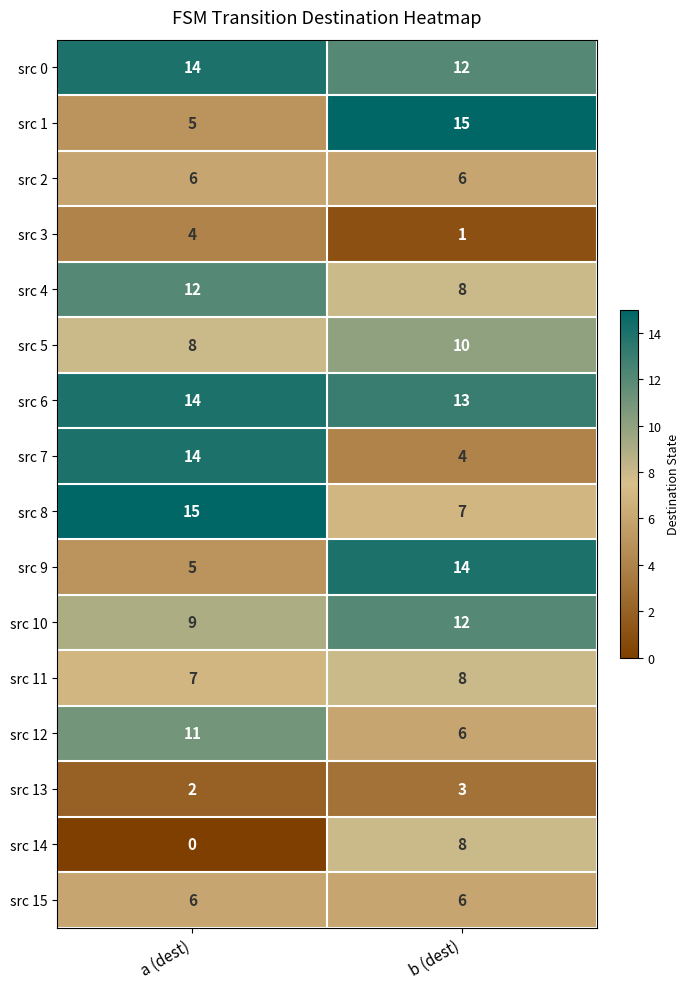

How many data points does each series have?

2